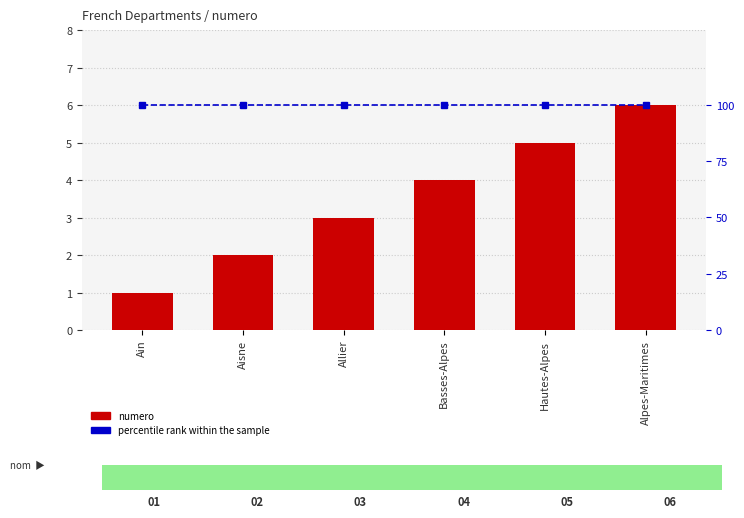

At Allier, list the series in order from smallest to largest.

numero, percentile rank within the sample